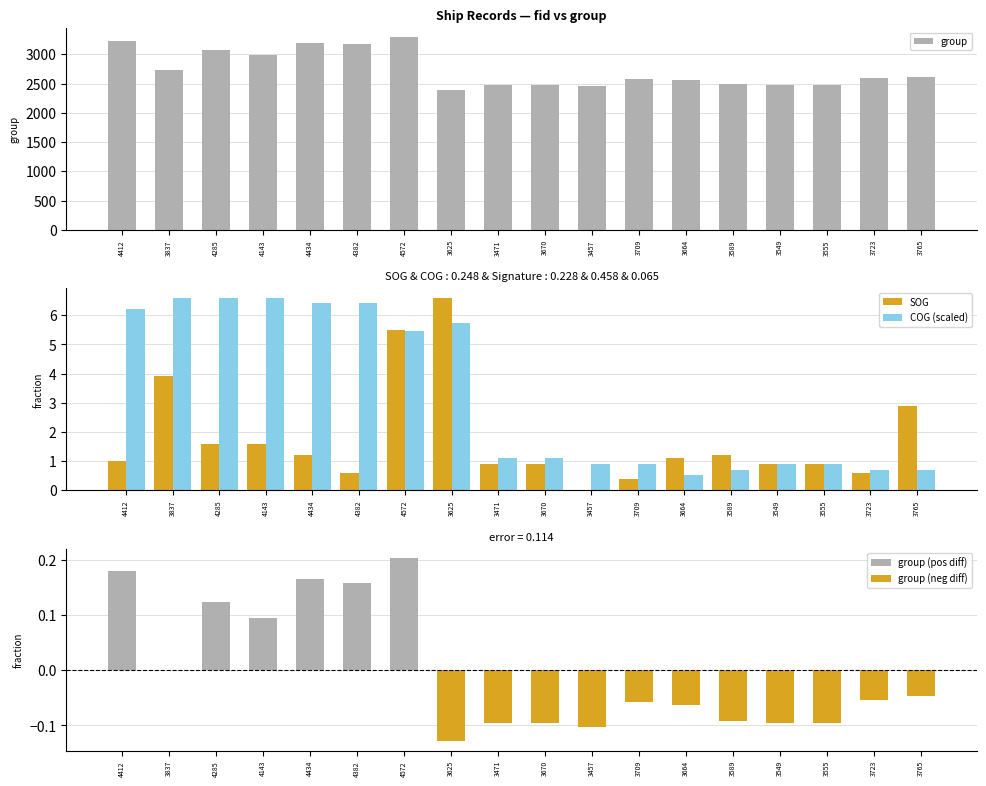

The group series shows 3721.0 at 3549. True or false?

False